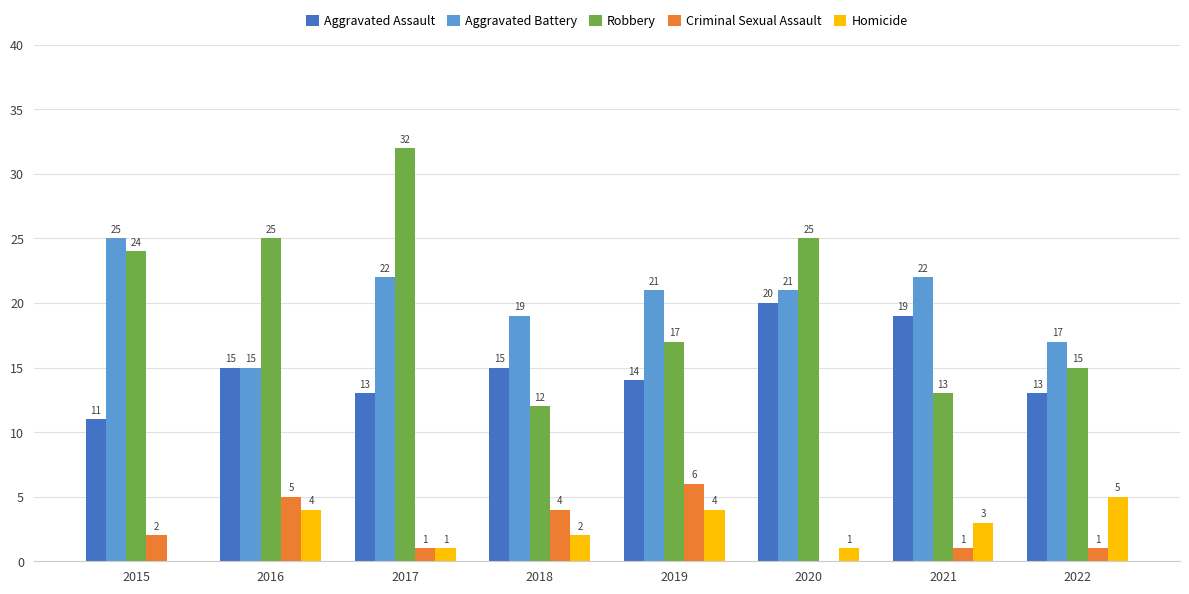

At which category is the sum across all series the highest?

2017